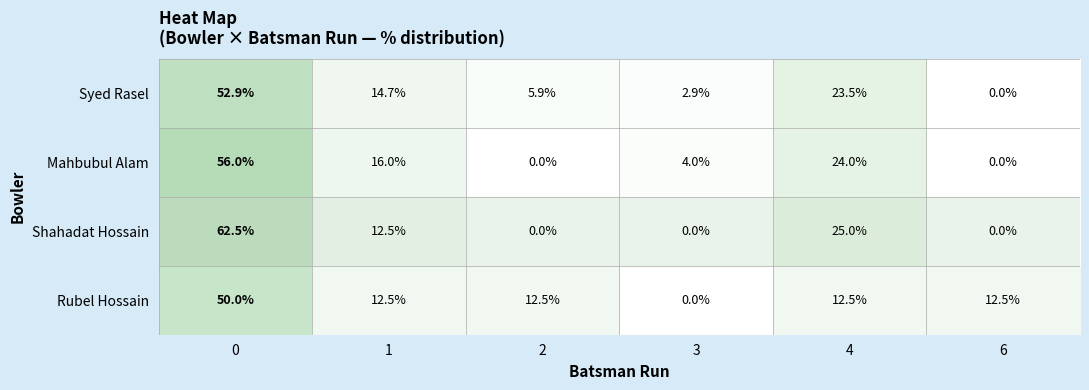

The Rubel Hossain series shows 12.5 at 2. True or false?

True